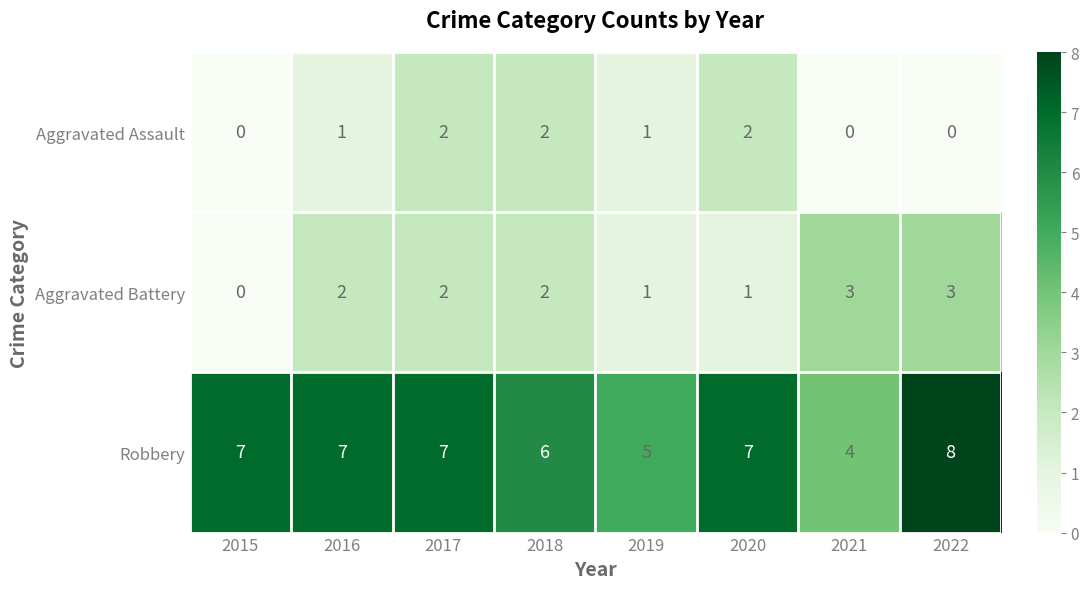

Rank the series by their maximum value, from highest to lowest.

Robbery, Aggravated Battery, Aggravated Assault